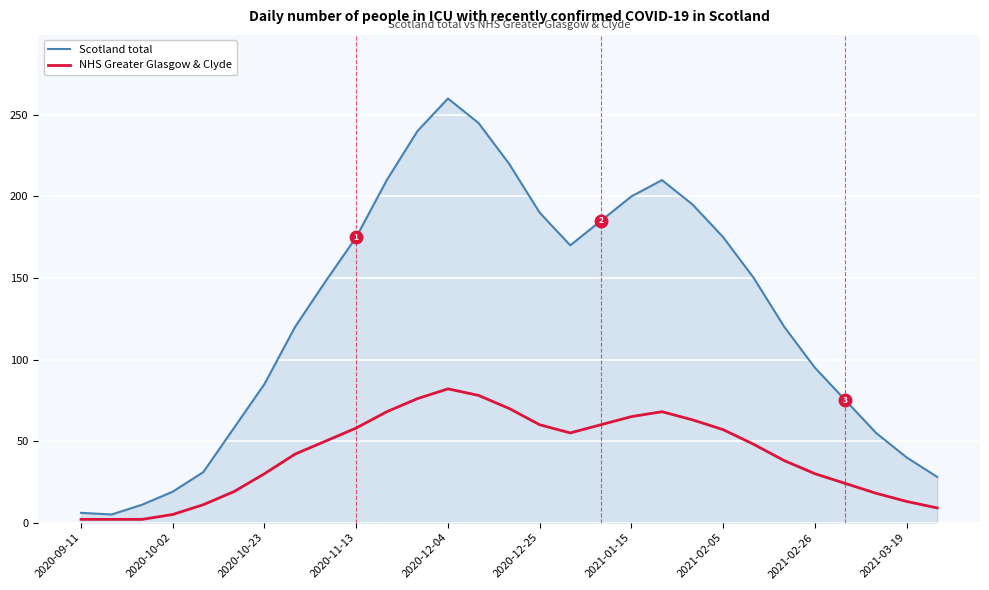

What is the difference between the maximum and minimum values in the NHS Greater Glasgow & Clyde series?

80